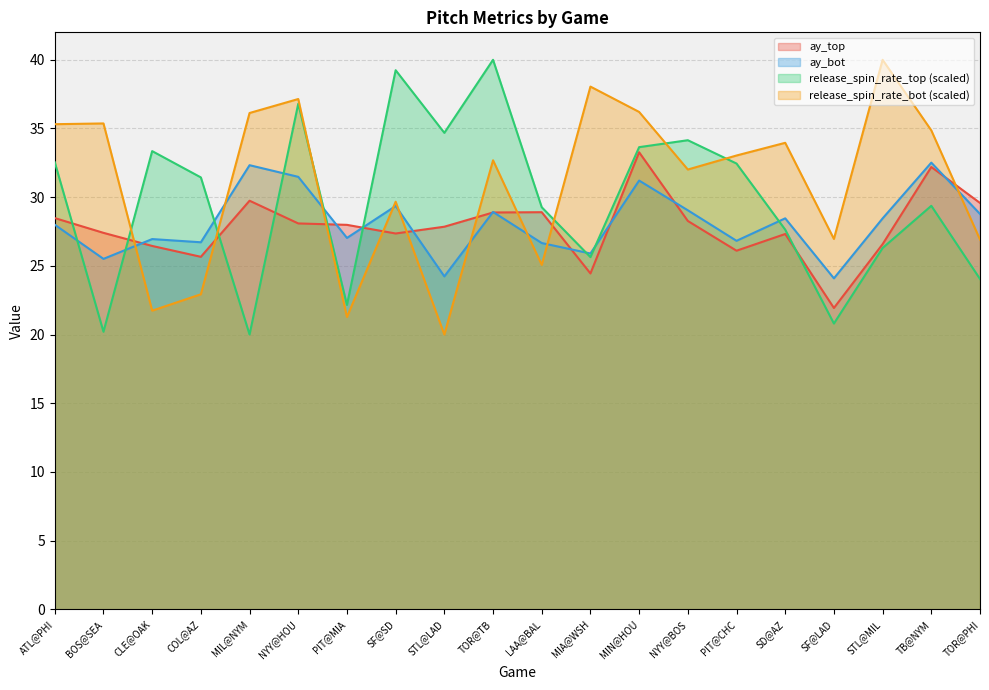

Reading left to right, transcribe all the data shown in this chart.

ay_top: 28.5	27.4	26.4	25.7	29.7	28.1	28.0	27.4	27.8	28.9	28.9	24.4	33.3	28.3	26.1	27.3	21.9	26.6	32.2	29.6
ay_bot: 28.0	25.5	27.0	26.7	32.3	31.5	27.0	29.4	24.2	28.9	26.7	25.9	31.2	29.0	26.8	28.5	24.1	28.5	32.5	28.8
release_spin_rate_top: 32.5	20.2	33.4	31.4	20.0	36.8	22.2	39.2	34.7	40.0	29.3	25.6	33.6	34.1	32.4	27.6	20.8	26.3	29.4	24.0
release_spin_rate_bot: 35.3	35.4	21.7	22.9	36.1	37.1	21.3	29.7	20.0	32.7	25.1	38.1	36.2	32.0	33.0	34.0	27.0	40.0	34.9	26.9